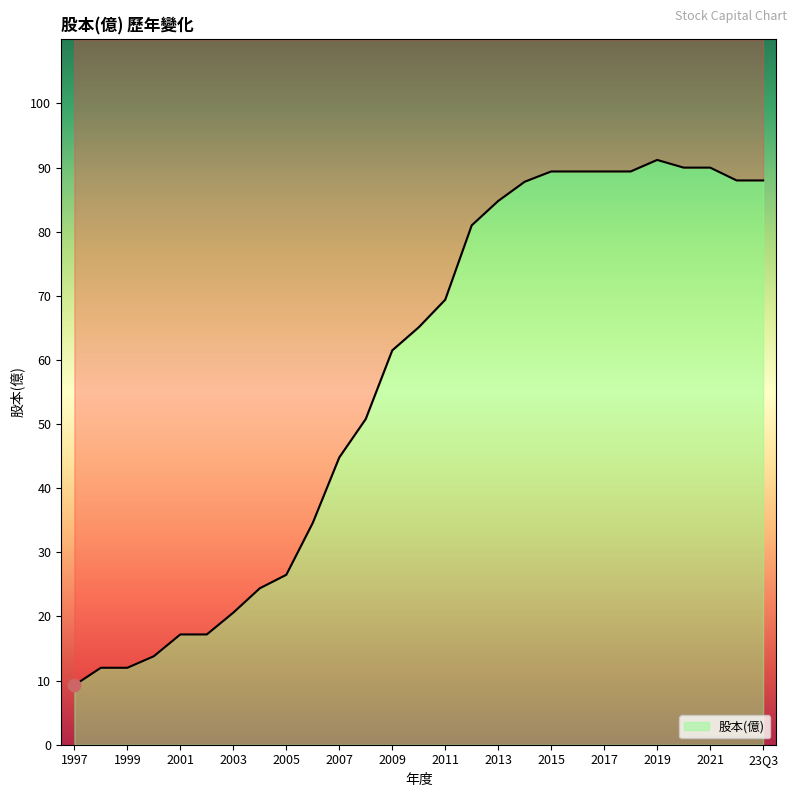

Approximately how many times larger is the value at 1998 compared to 2019?

0.1